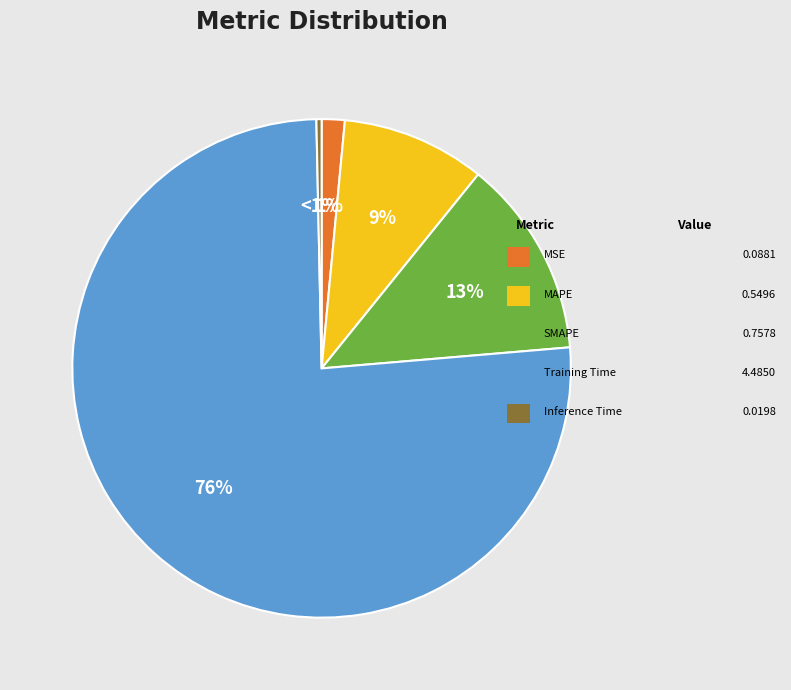

How many slices are in this pie chart?

5